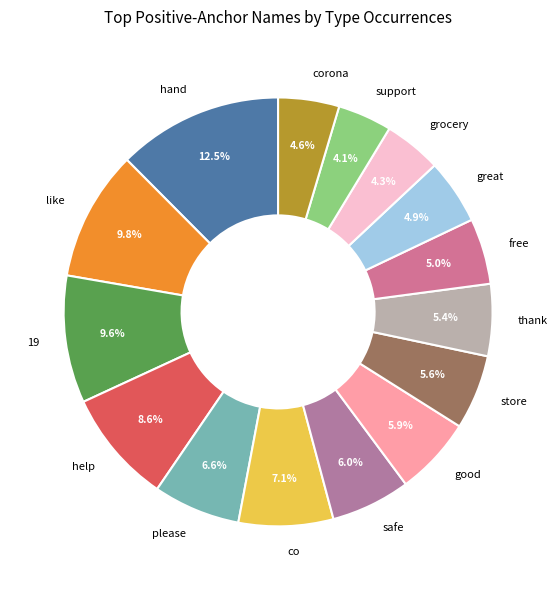

What is the ratio of the value at 19 to the value at help?

1.1